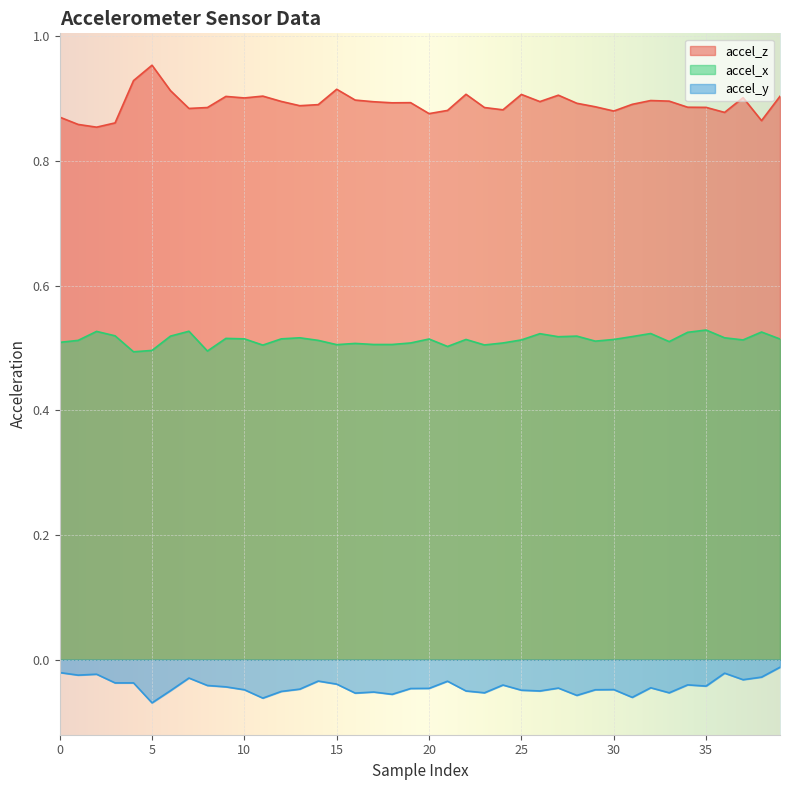

Which category has the highest value across all series?

5